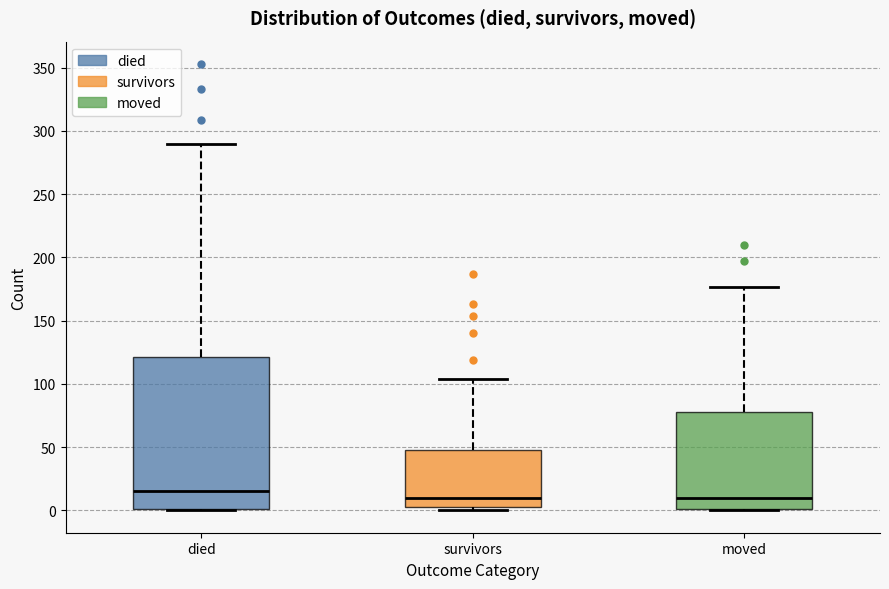

Where is the lower edge of the box for survivors on the y-axis? The values are not printed on the chart, so give them approximately, as read against the axis.

5